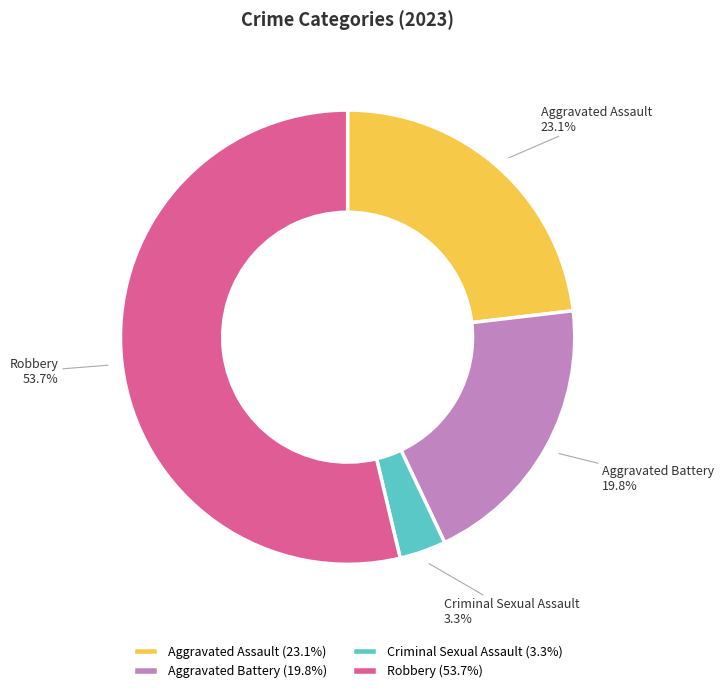

What percentage do Aggravated Assault and Robbery together represent?

76.9%